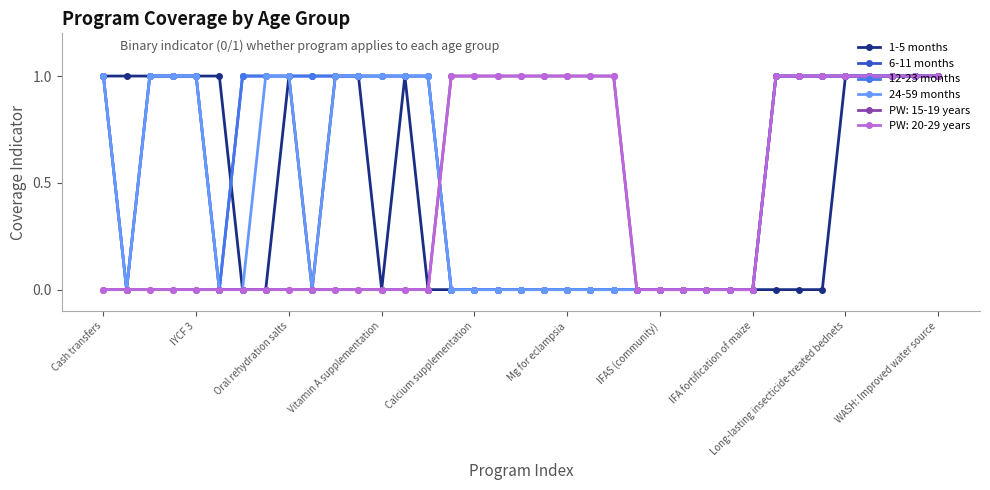

Does the chart have visible grid lines?

No